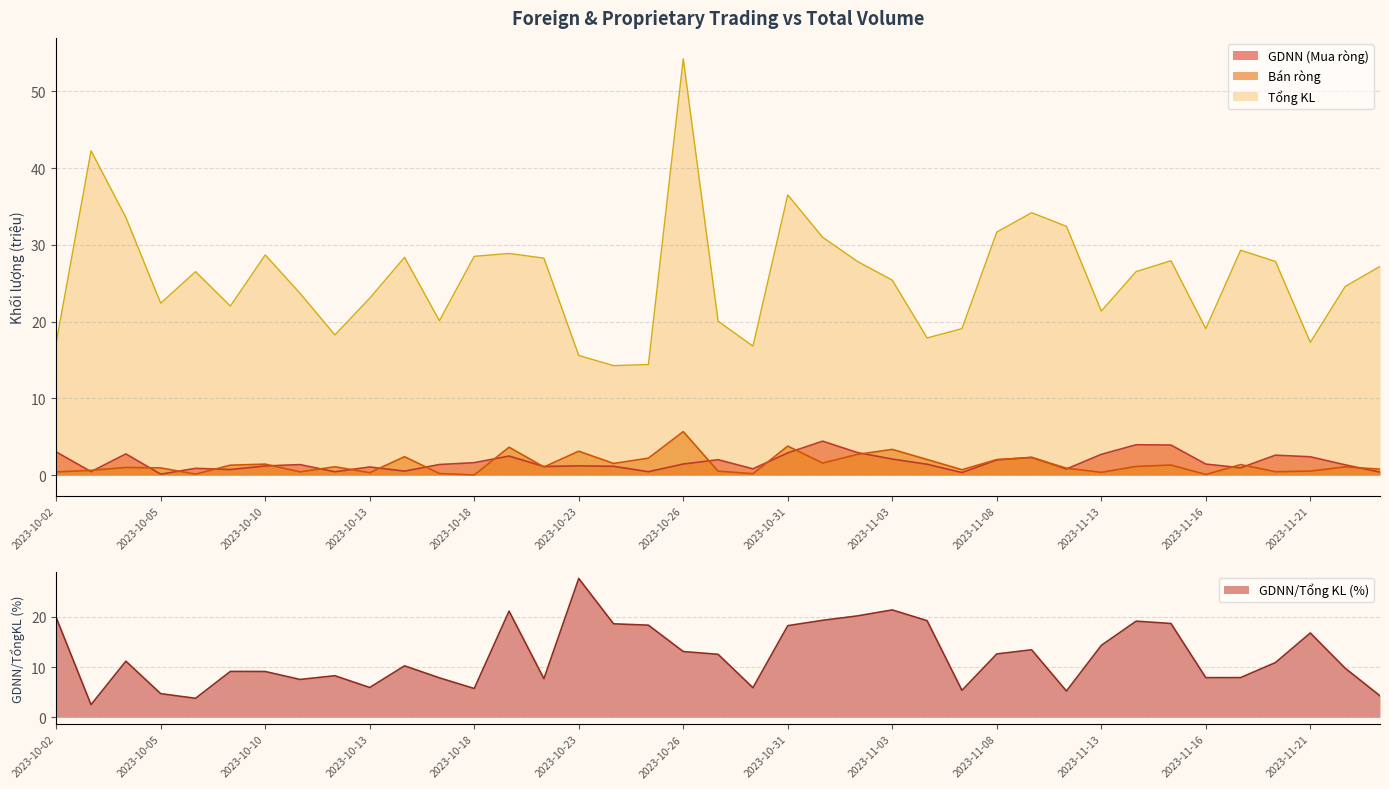

Does the chart have visible grid lines?

Yes